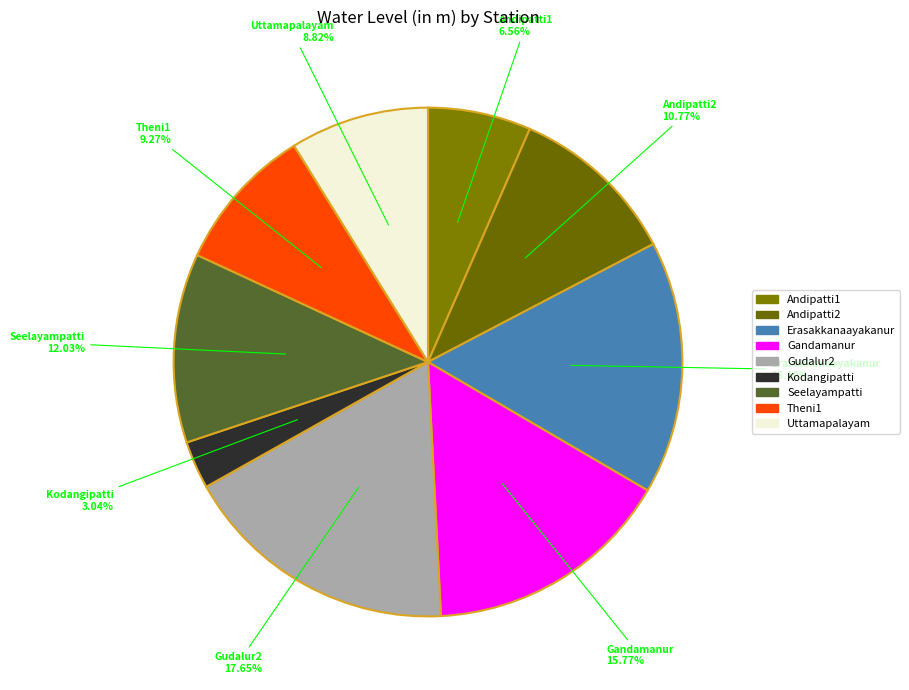

Is Theni1 the majority of the pie?

No